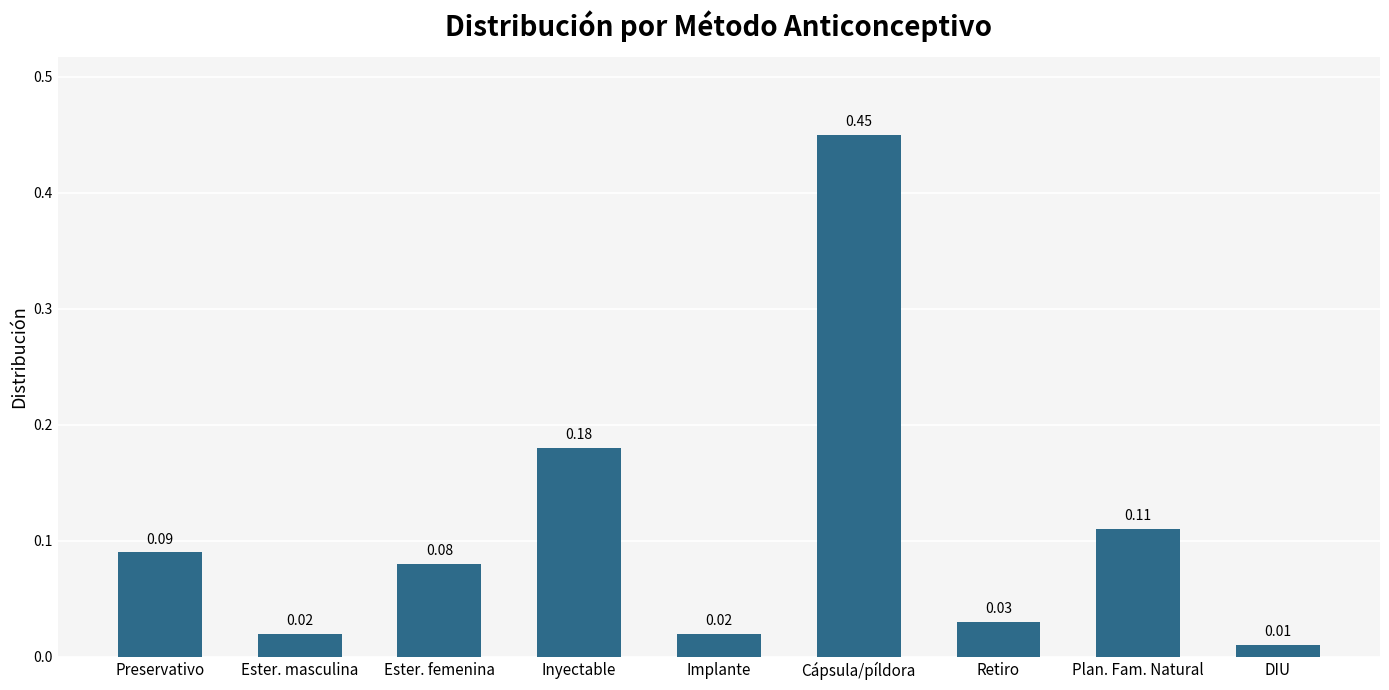

Which category has the highest value across all series?

Cápsula/píldora